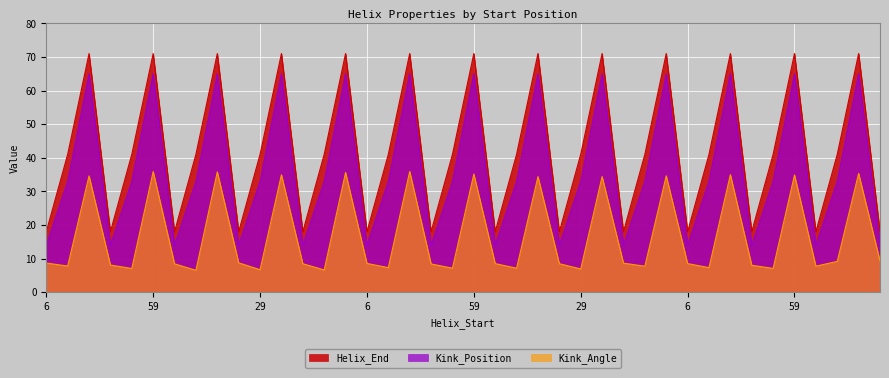

Is the value of Helix_End at 36 greater than the value of Kink_Position at 24?

Yes